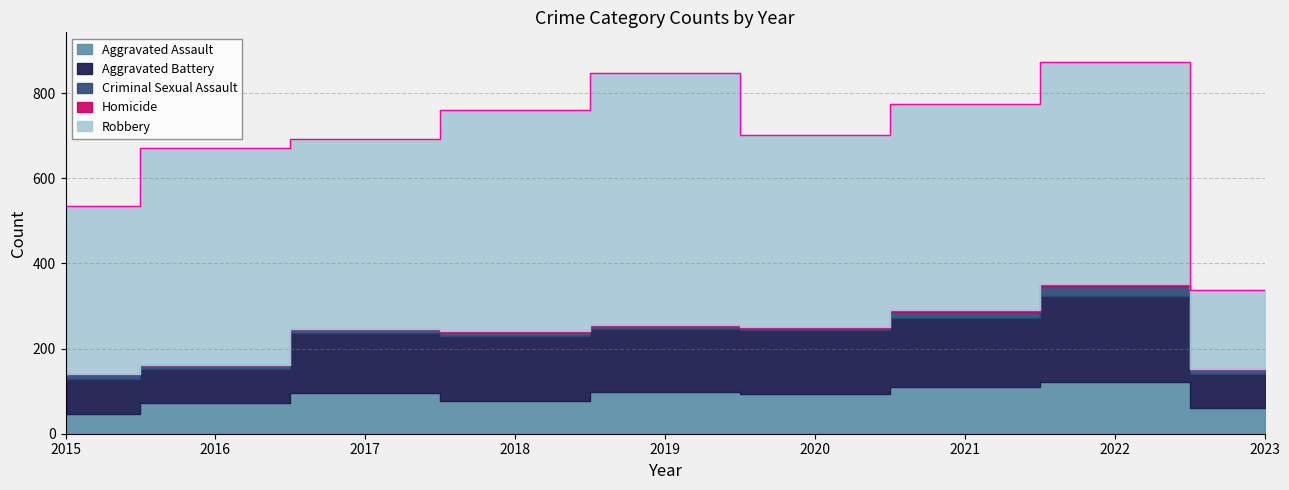

How many data points in Aggravated Battery are less than 148?

4